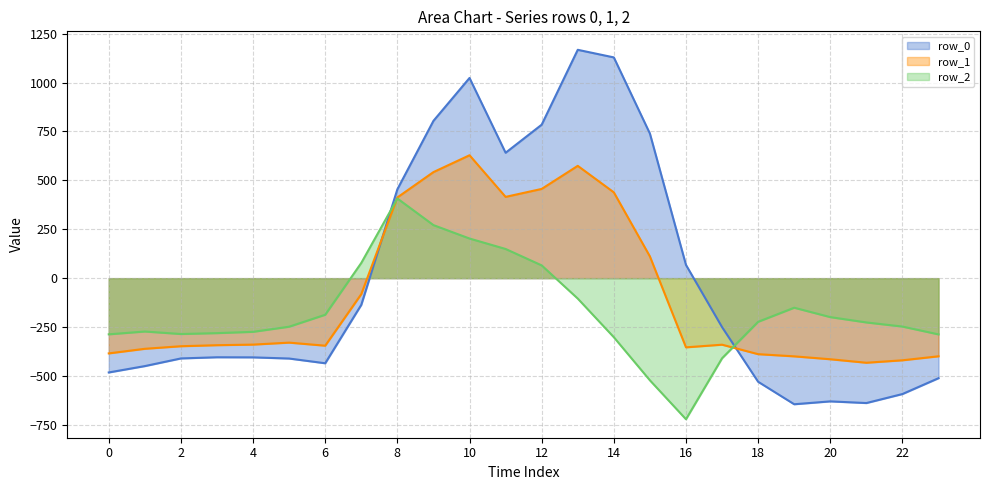

List the series in order of their peak value, lowest first.

row_2, row_1, row_0